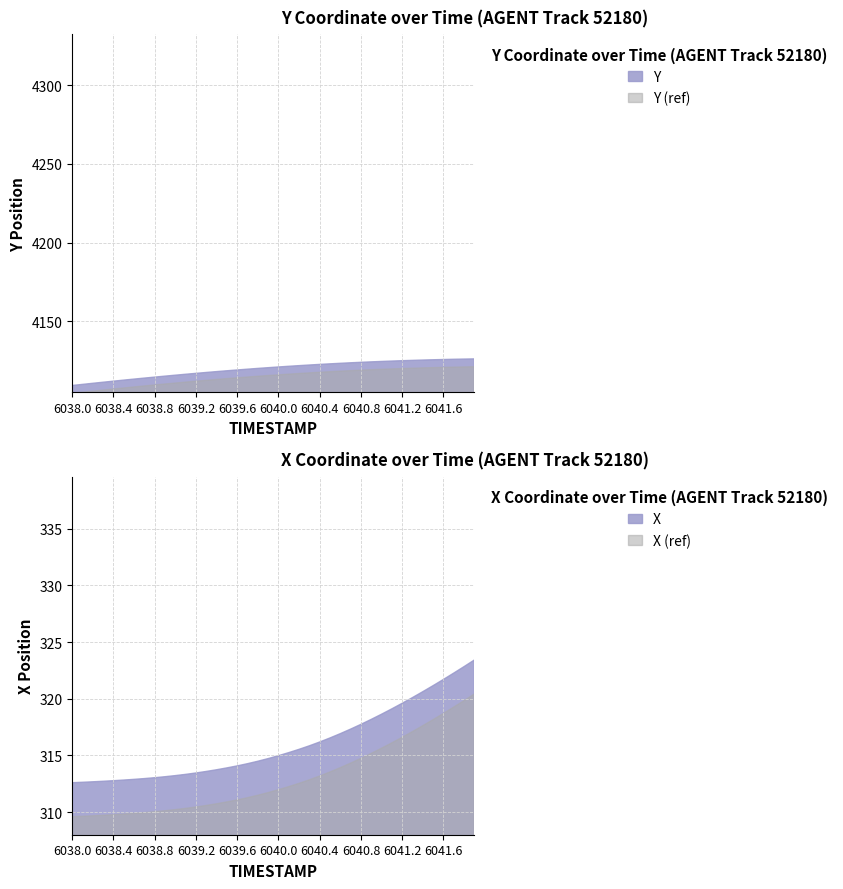

What is the highest value of the Y series?

4126.2